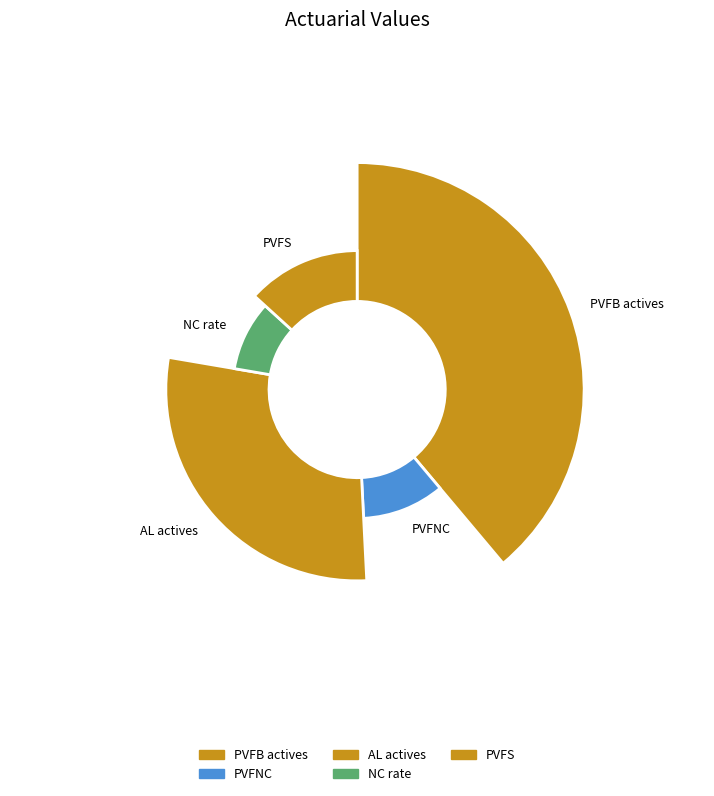

Is there any slice that represents more than half of the pie?

No